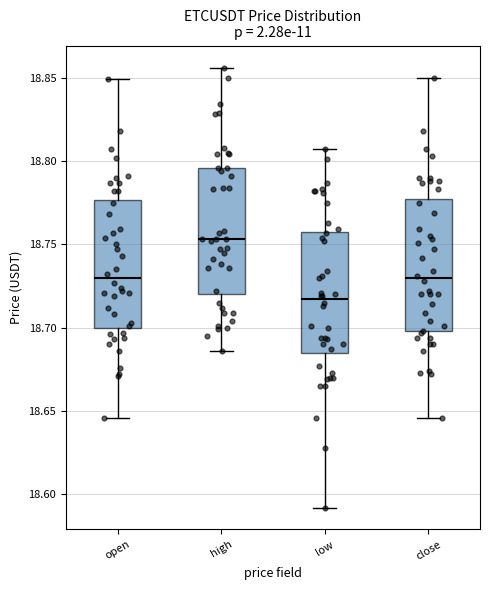

Reading left to right, transcribe this box plot: for each box, give where its median line is, the range the box spans, and where its two whiskers end, as read against the y-axis. The values are not printed on the chart, so give them approximately, as read against the axis.

open: median 18.730, box 18.700 to 18.775, whiskers 18.645 to 18.850
high: median 18.755, box 18.720 to 18.795, whiskers 18.685 to 18.855
low: median 18.715, box 18.685 to 18.760, whiskers 18.590 to 18.805
close: median 18.730, box 18.700 to 18.775, whiskers 18.645 to 18.850